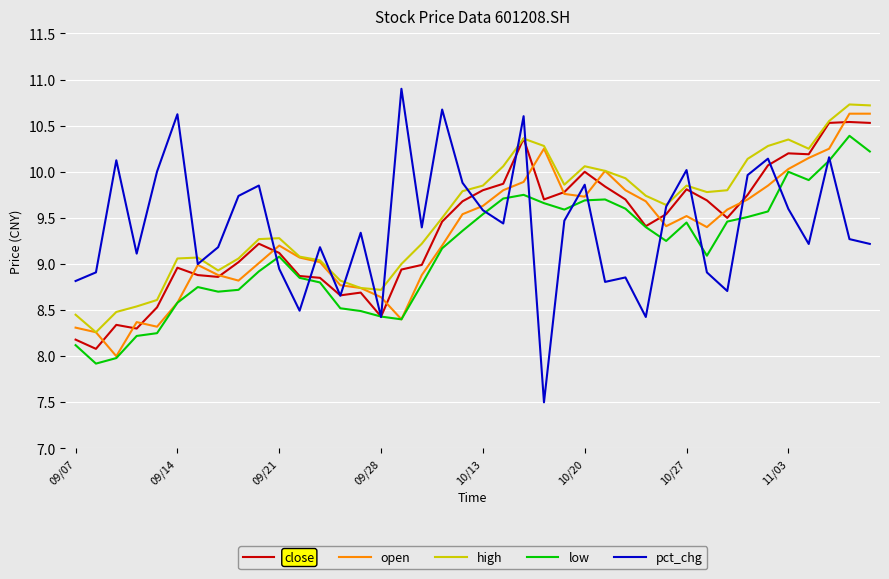

Which series has the widest spread of values?

pct_chg